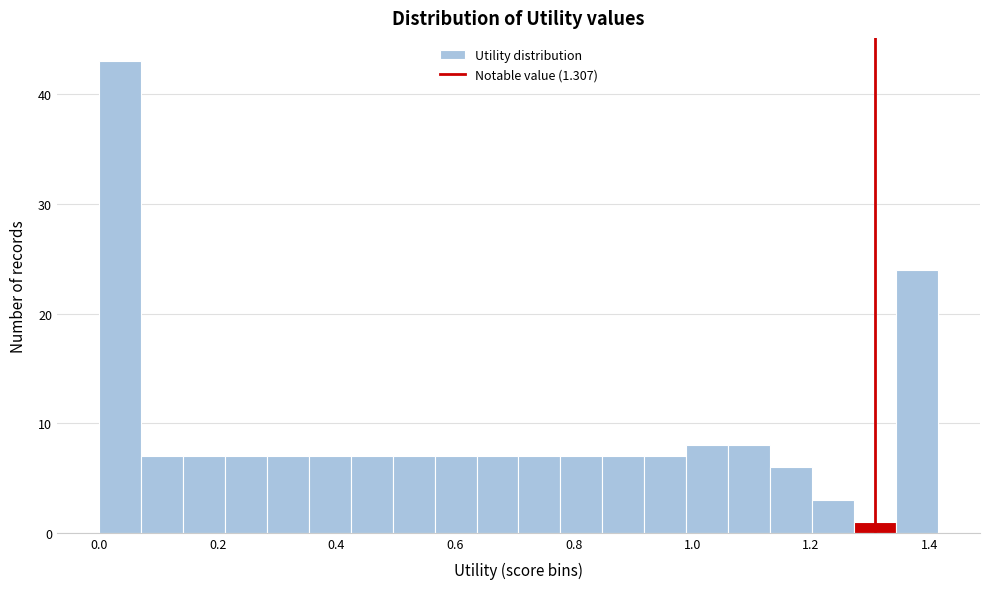

Around what value on the x-axis is the tallest bar? Give the approximate position of its centre, as read against the axis.

0.04